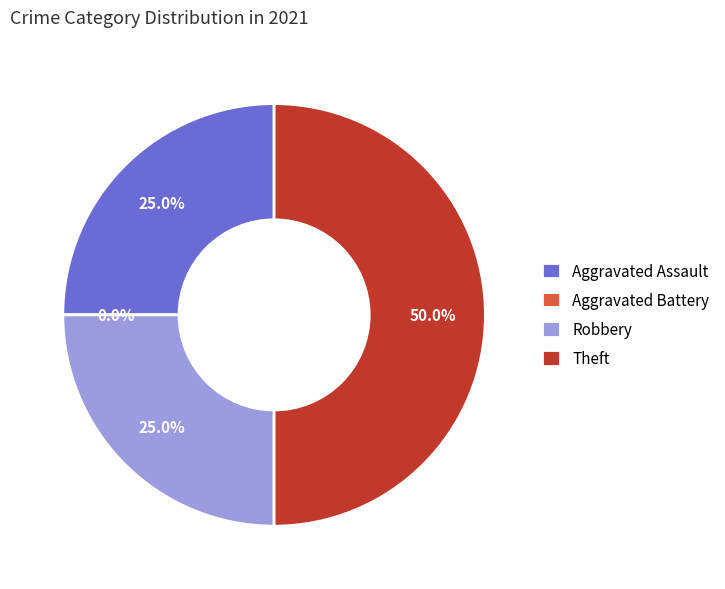

Which slice is the largest?

Theft